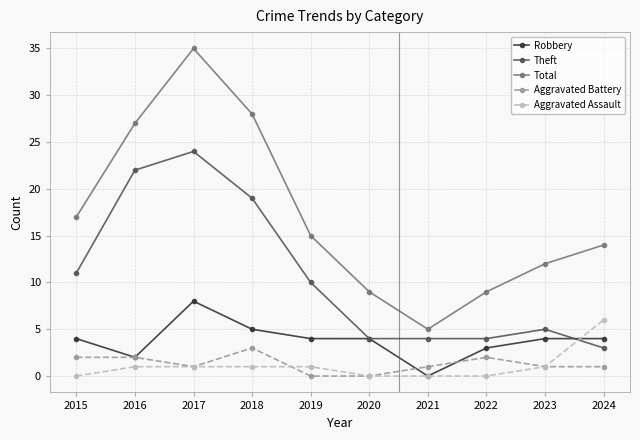

What is the difference between the highest and lowest values at 2017?

34